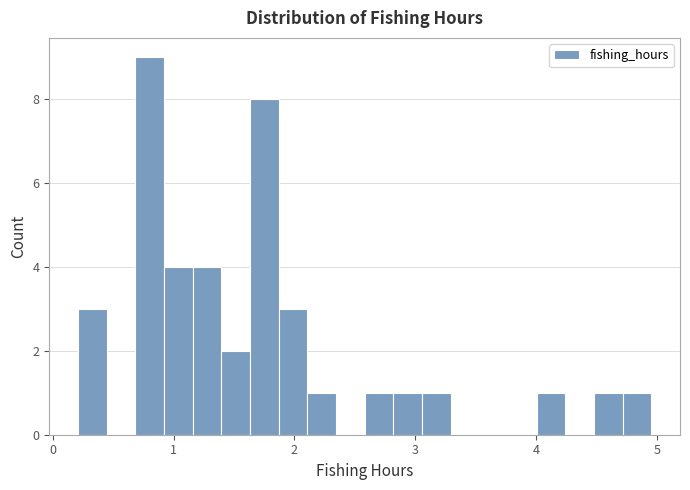

Around what value on the x-axis is the tallest bar? Give the approximate position of its centre, as read against the axis.

0.8